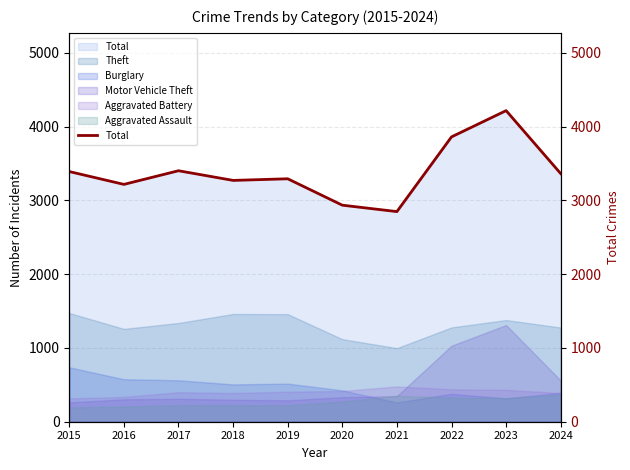

What is the difference between the values at 2015 and 2021?

543